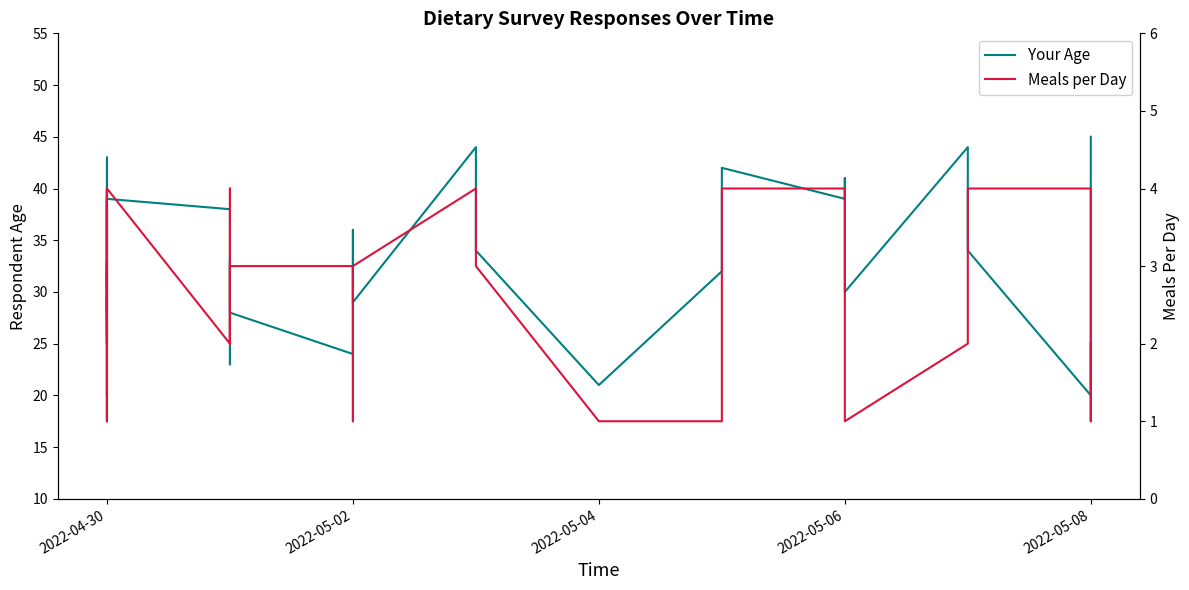

How many data points in Your Age are above 32?

18